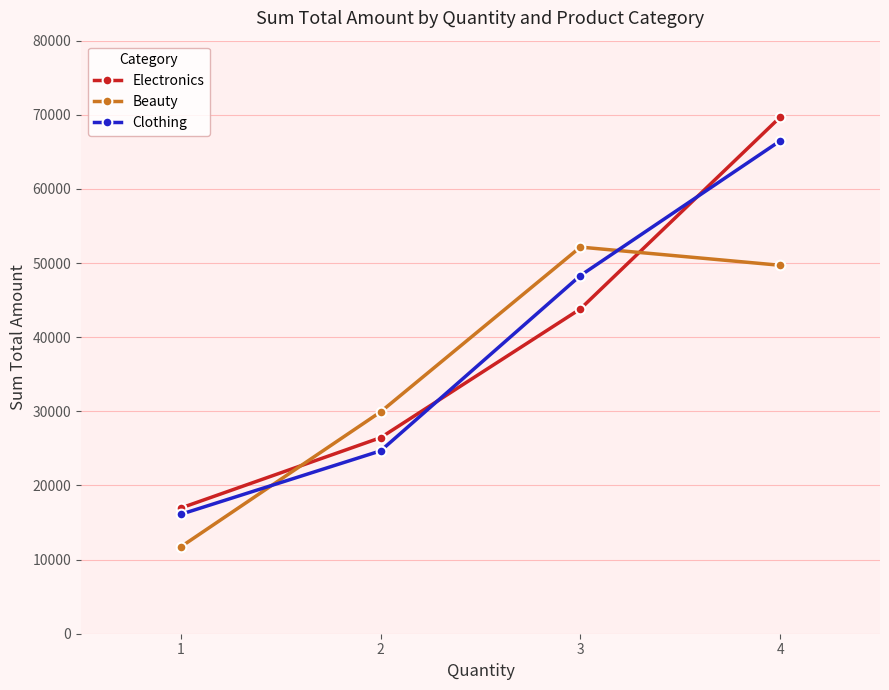

What is the highest value of the Clothing series?

66480